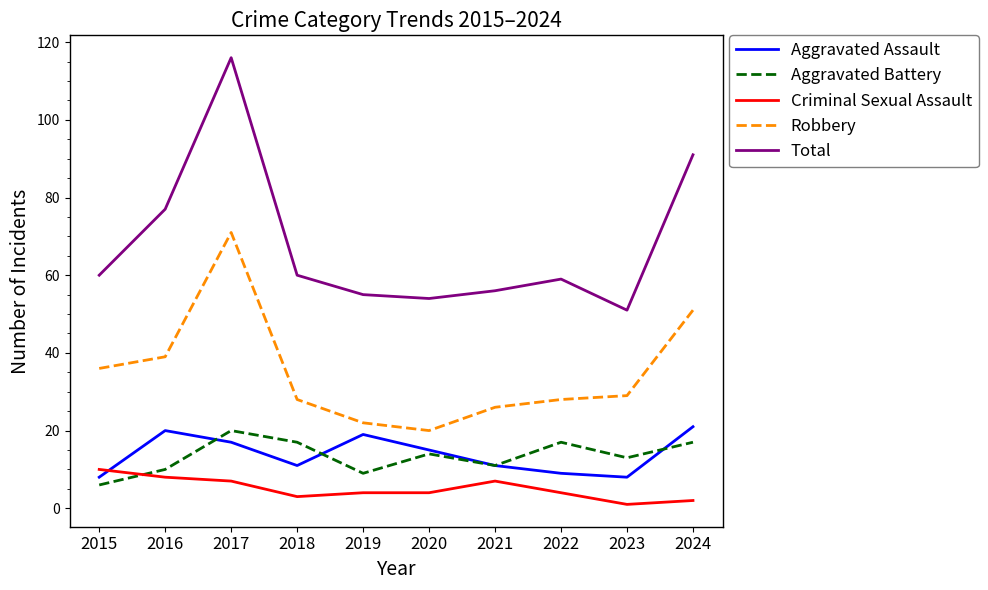

True or false: Total and Criminal Sexual Assault cross at least once.

False